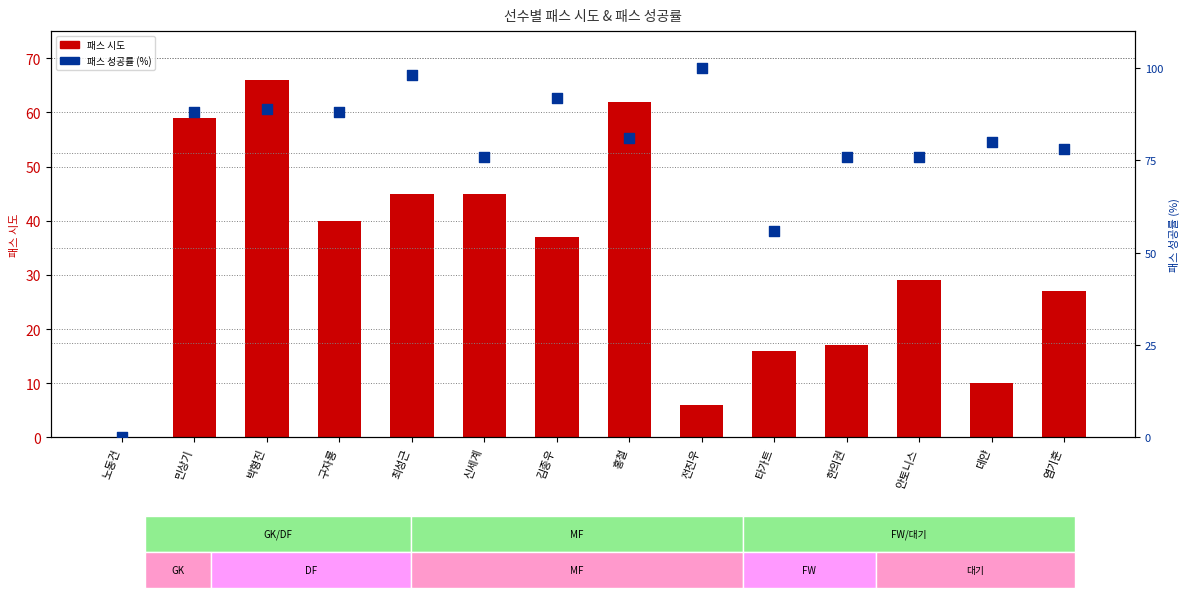

Which series has the largest total across all categories?

패스 성공률 (%)